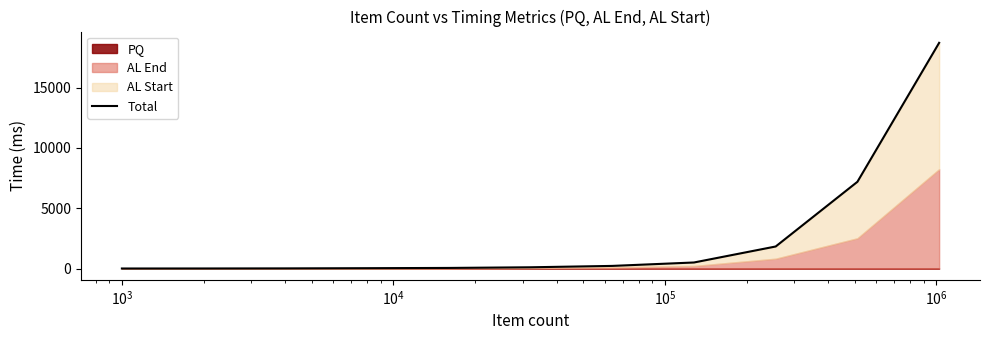

Reading left to right, extract all data points from this chart.

3.0	5.5	12.6	29.1	49.7	104.4	217.9	501.4	1827.9	7191.9	18713.9